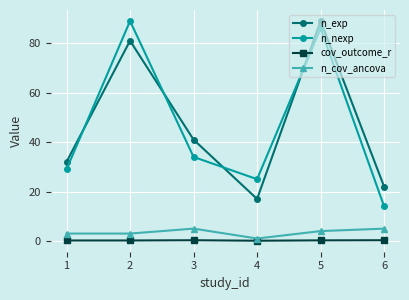

How many times do n_nexp and n_exp cross each other?

4